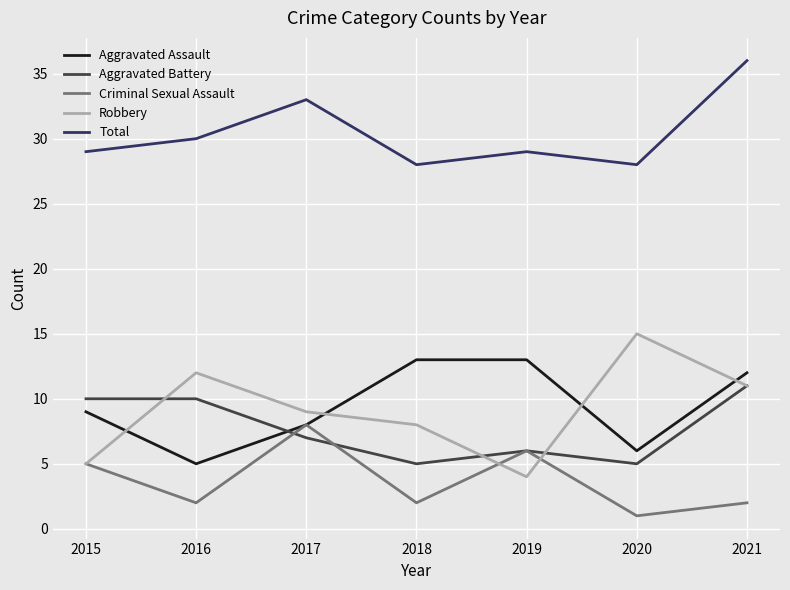

True or false: Total and Aggravated Battery cross at least once.

False